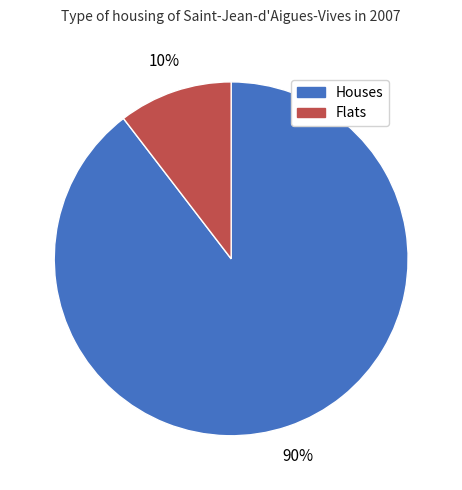

Count the number of slices in the pie.

2